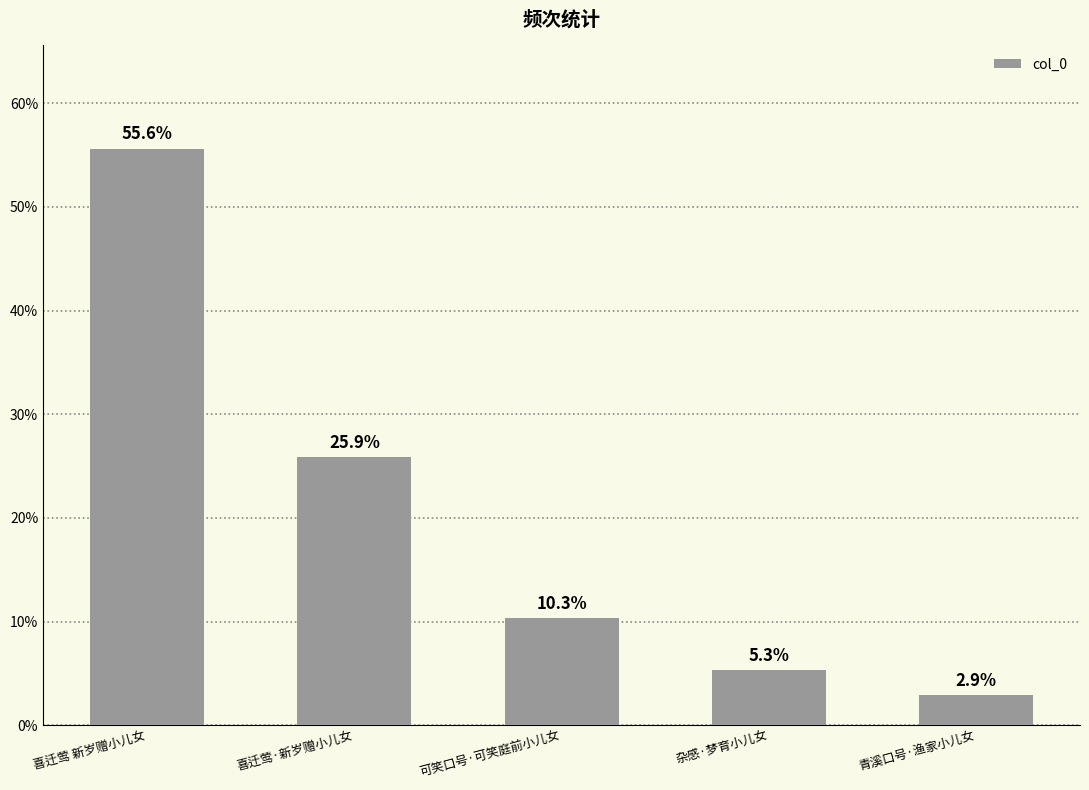

Which label corresponds to the largest value in the chart?

喜迁莺 新岁赠小儿女